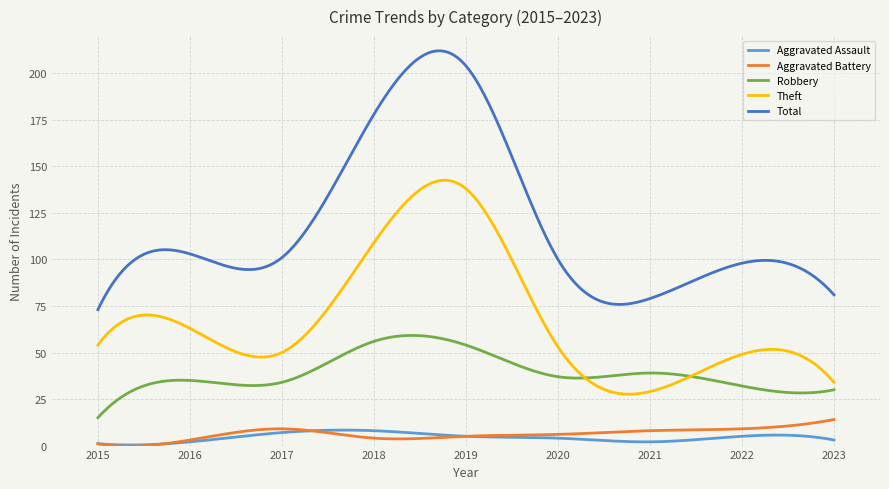

Does the chart have visible grid lines?

Yes